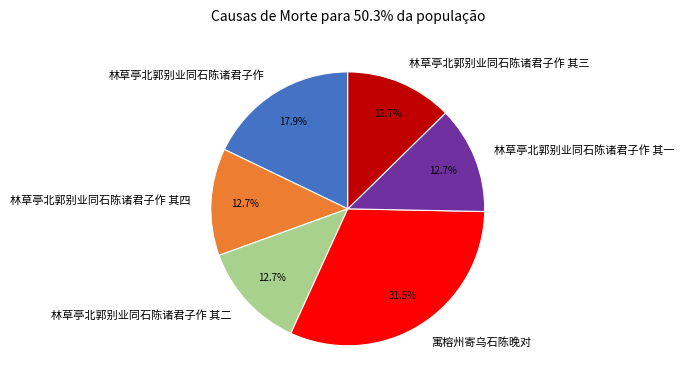

What is the total percentage of 林草亭北郭别业同石陈诸君子作 其三 and 林草亭北郭别业同石陈诸君子作?

30.5%